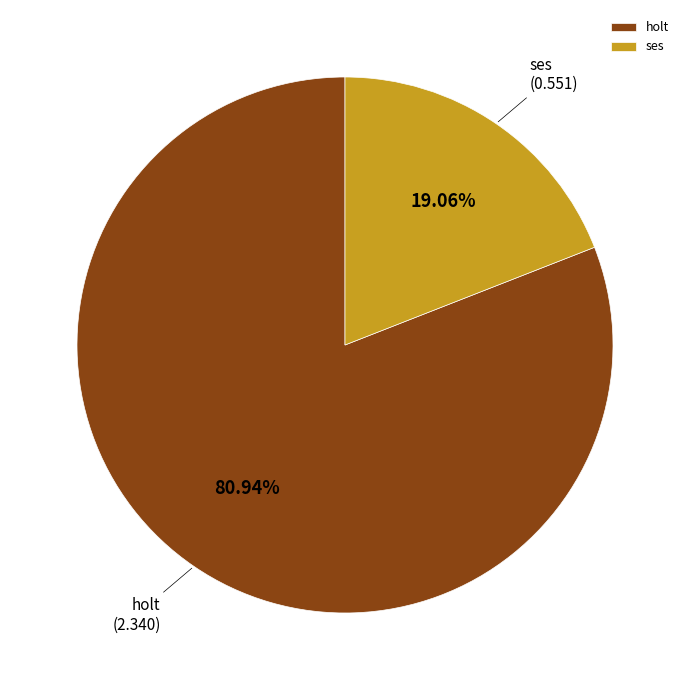

The holt slice represents 18% of the pie. True or false?

False